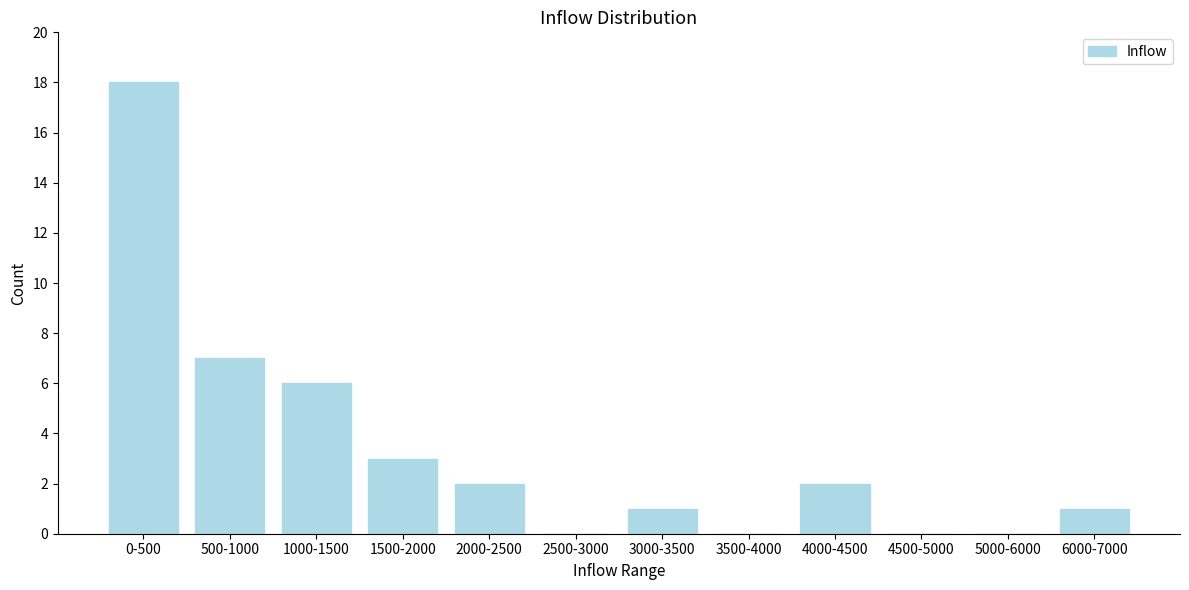

Reading left to right, list all the values displayed in this chart.

0-500=18	500-1000=7	1000-1500=6	1500-2000=3	2000-2500=2	2500-3000=0	3000-3500=1	3500-4000=0	4000-4500=2	4500-5000=0	5000-6000=0	6000-7000=1